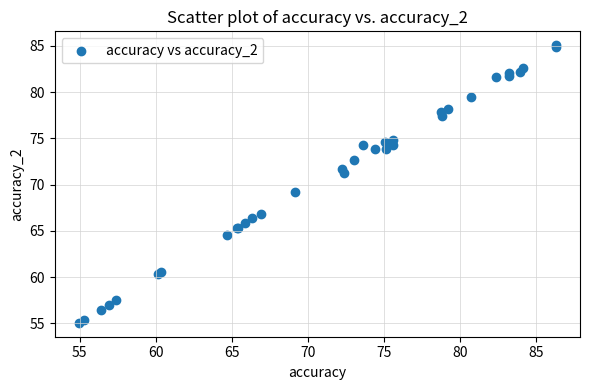

What Y value in the scatter plot is closest to 70?

69.2